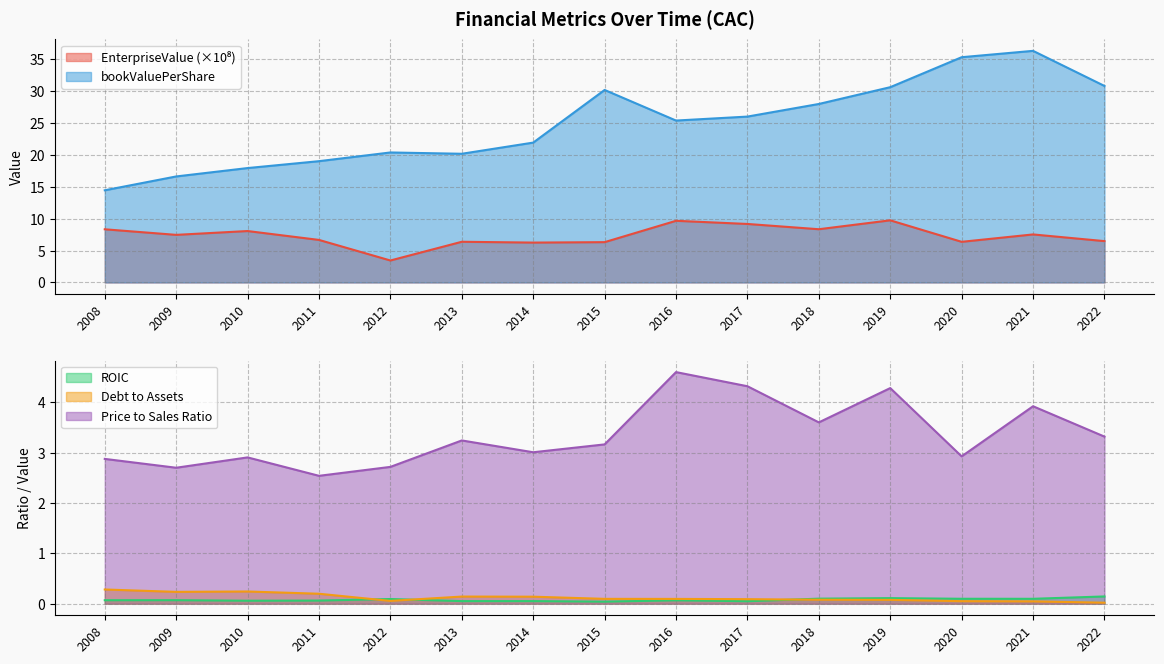

Does the chart display data point markers on the line(s)?

No